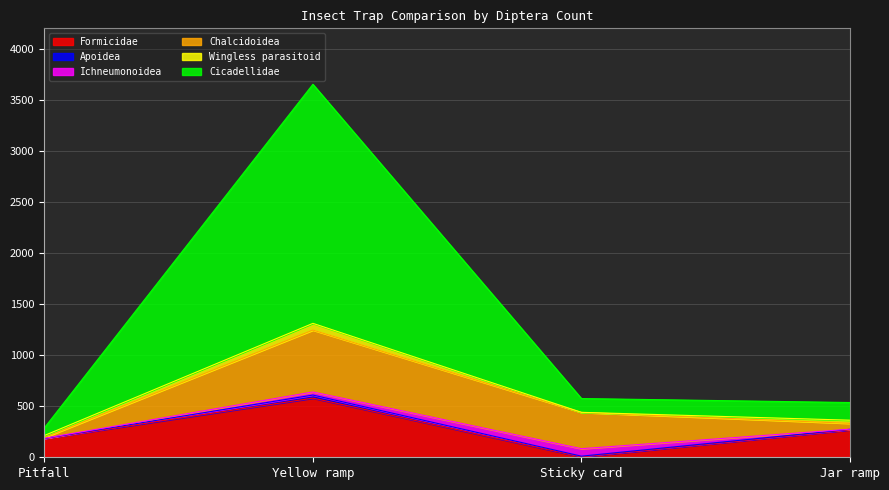

What is the greatest value displayed?

3651